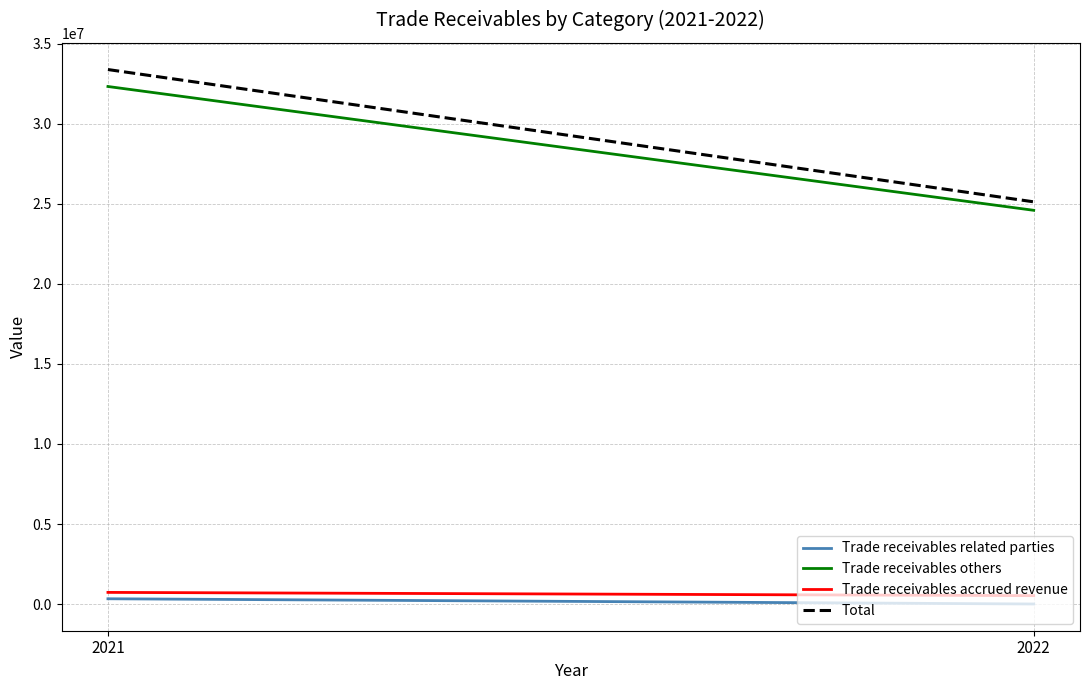

Reading left to right, extract all data points from this chart.

Trade receivables related parties: 330350	3524
Trade receivables others: 32327032	24593809
Trade receivables accrued revenue: 728328	525356
Total: 33385710	25122689